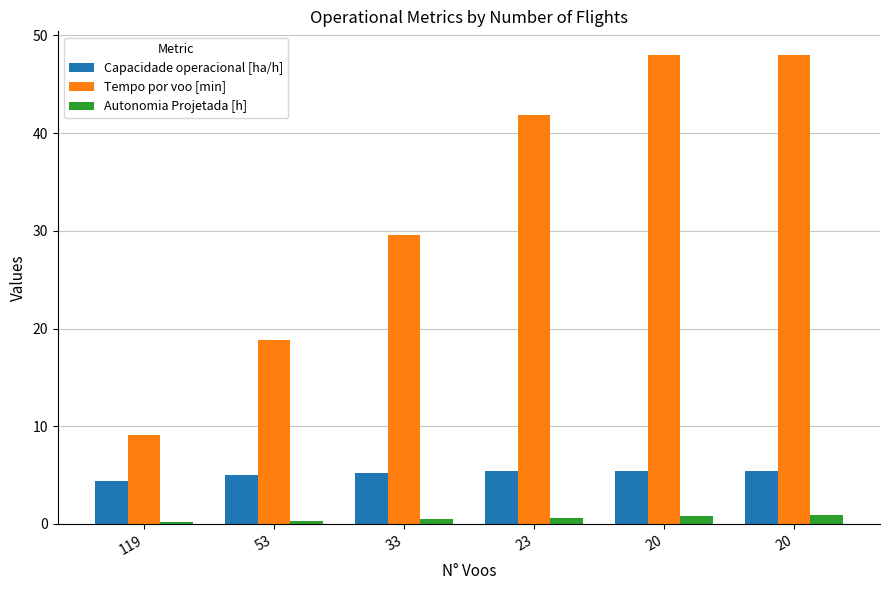

What are all the series names shown in the legend?

Capacidade operacional [ha/h], Tempo por voo [min], Autonomia Projetada [h]